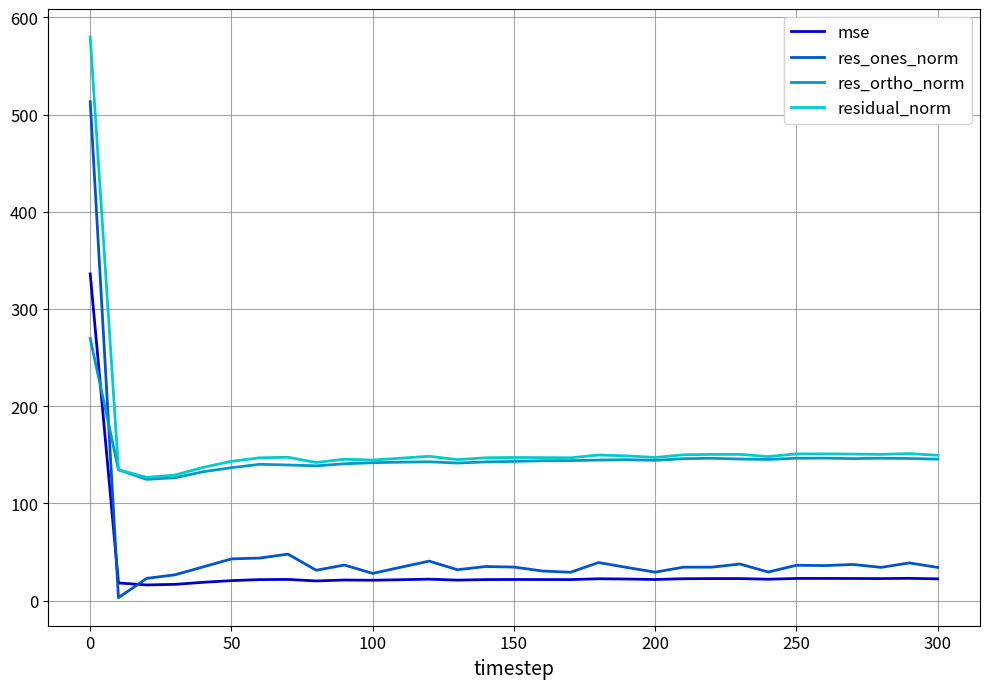

List the series in order of their peak value, highest first.

residual_norm, res_ones_norm, mse, res_ortho_norm